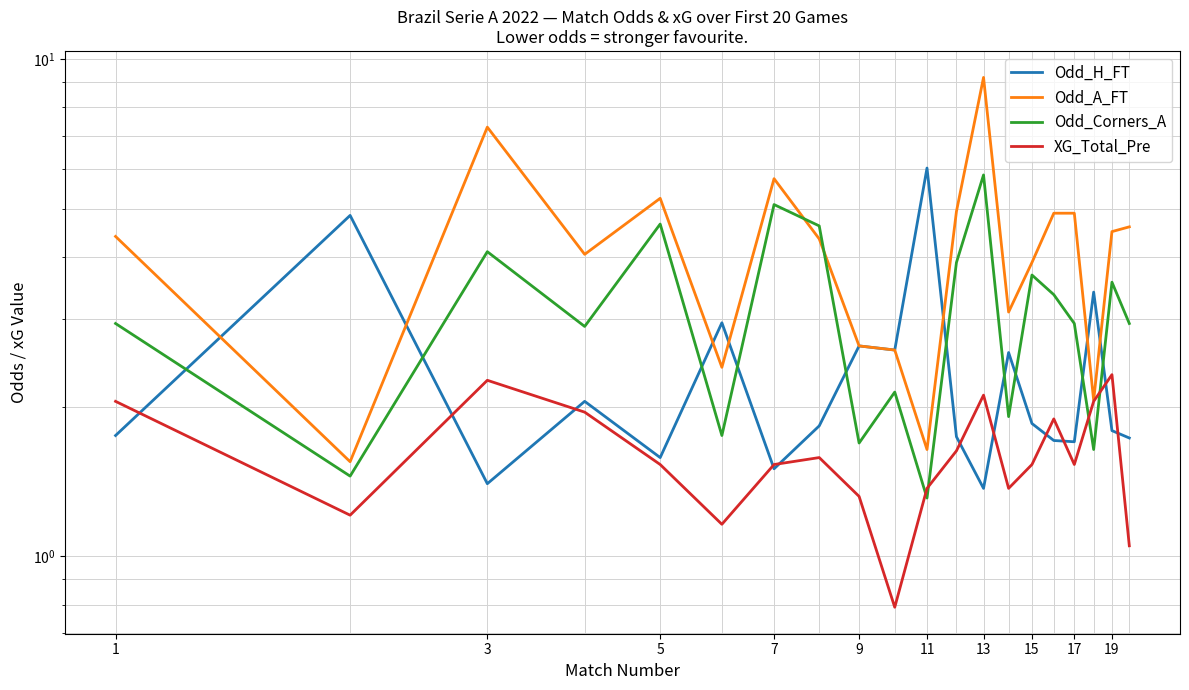

Reading left to right, transcribe all the data shown in this chart.

Odd_H_FT: 1.8	4.8	1.4	2.0	1.6	3.0	1.5	1.8	2.6	2.6	6.0	1.7	1.4	2.6	1.9	1.7	1.7	3.4	1.8	1.7
Odd_A_FT: 4.4	1.6	7.3	4.0	5.2	2.4	5.8	4.3	2.6	2.6	1.6	4.9	9.2	3.1	3.9	4.9	4.9	2.1	4.5	4.6
Odd_Corners_A: 2.9	1.4	4.1	2.9	4.7	1.8	5.1	4.6	1.7	2.1	1.3	3.9	5.8	1.9	3.7	3.4	2.9	1.6	3.6	2.9
XG_Total_Pre: 2.0	1.2	2.3	1.9	1.5	1.2	1.5	1.6	1.3	0.8	1.4	1.6	2.1	1.4	1.5	1.9	1.5	2.0	2.3	1.1